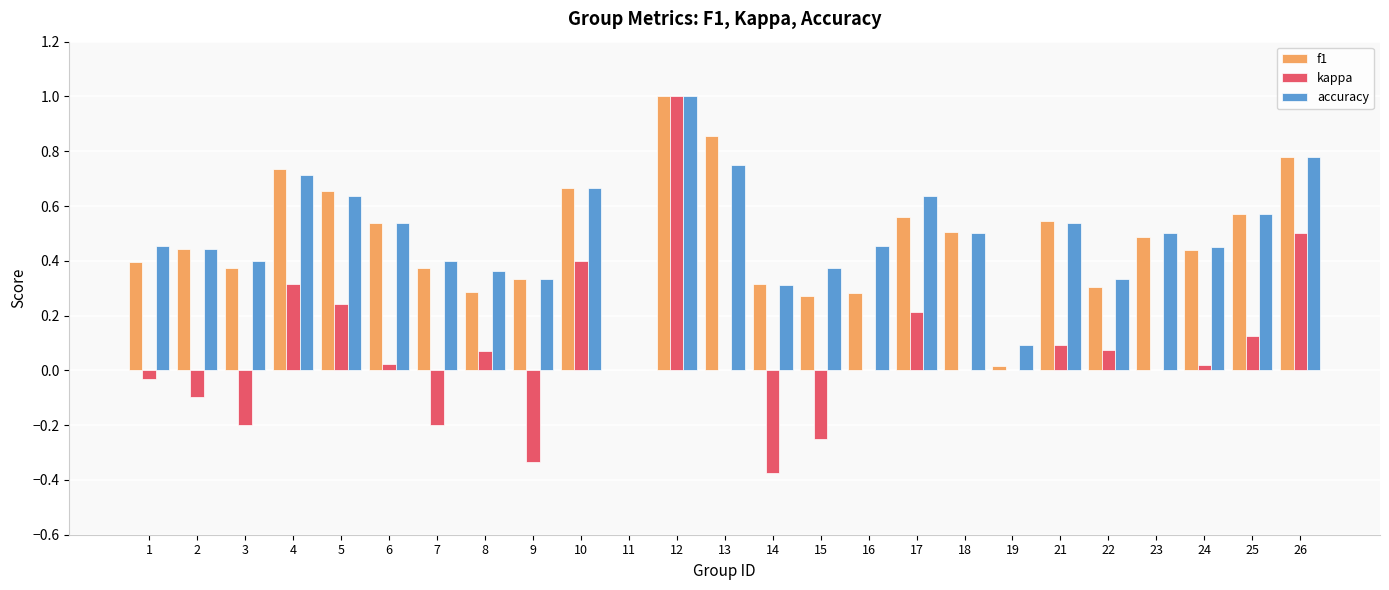

At which label is accuracy closest to 0?

11